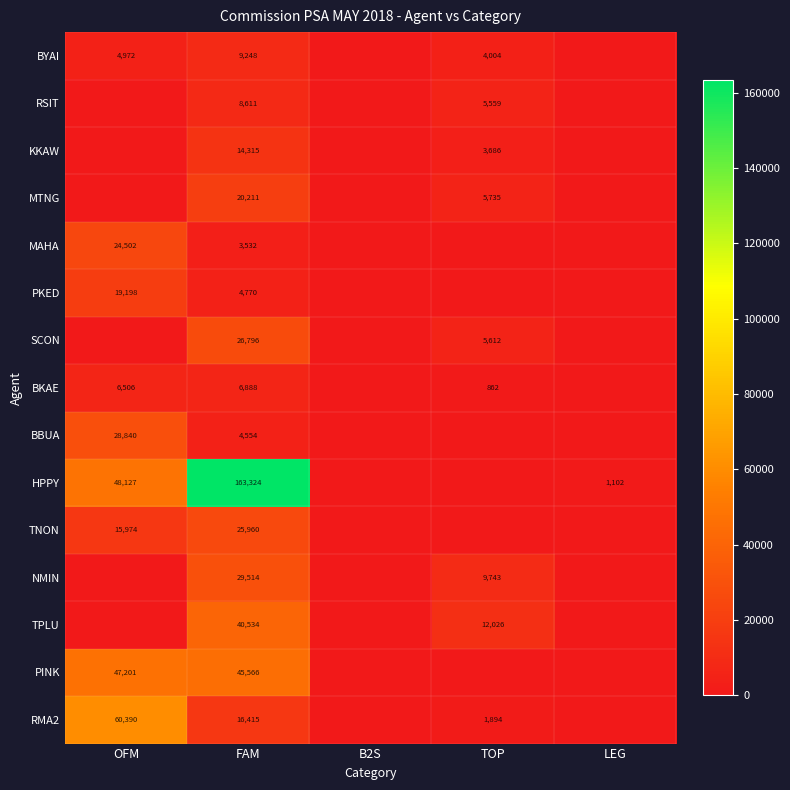

What is the spread (max minus min) of values at FAM?

159792